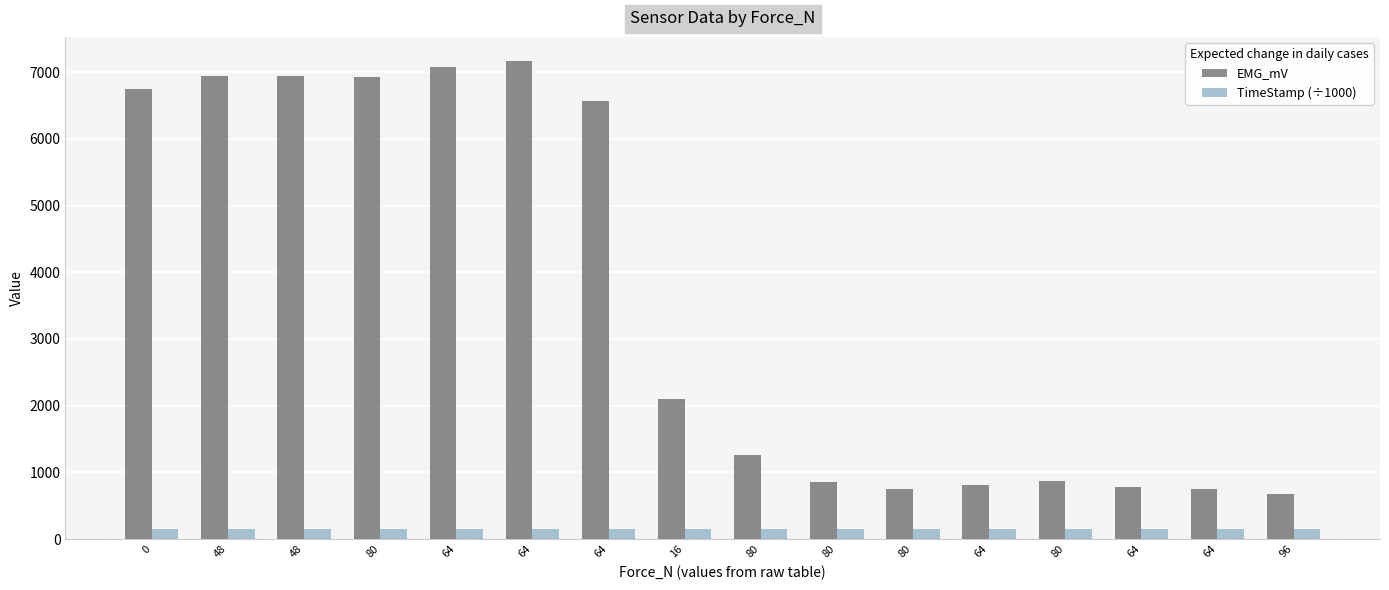

Between 64 and 64, which series saw the biggest shift?

EMG_mV